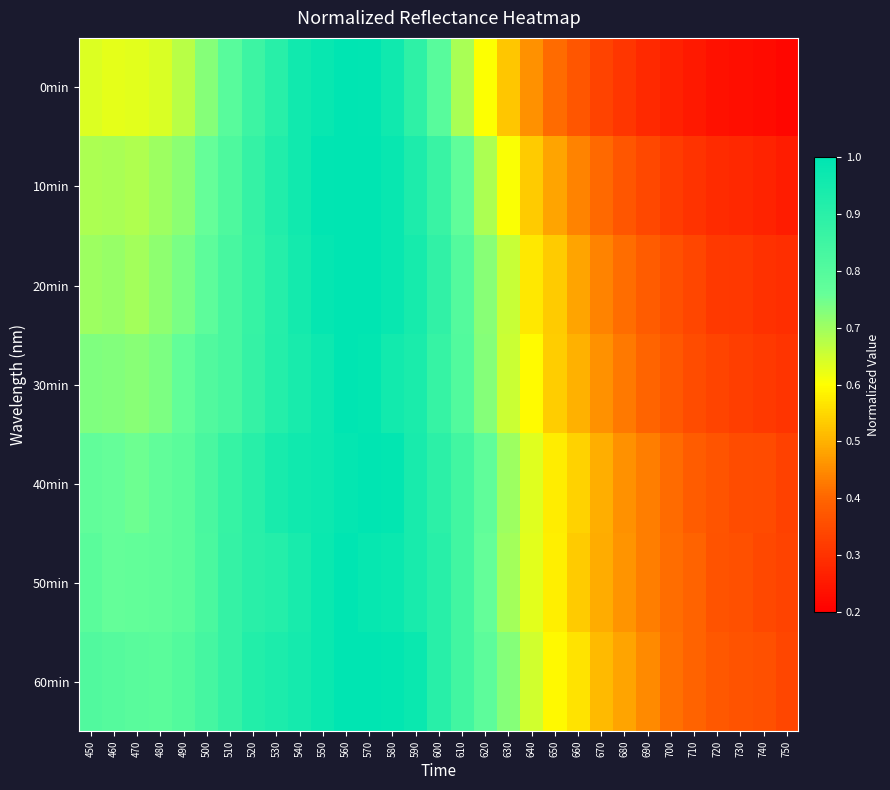

What is the maximum value shown in the chart?

1.0